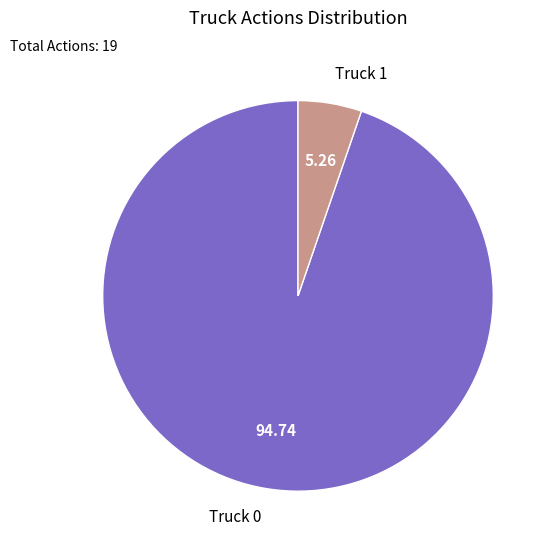

Count the number of slices in the pie.

2